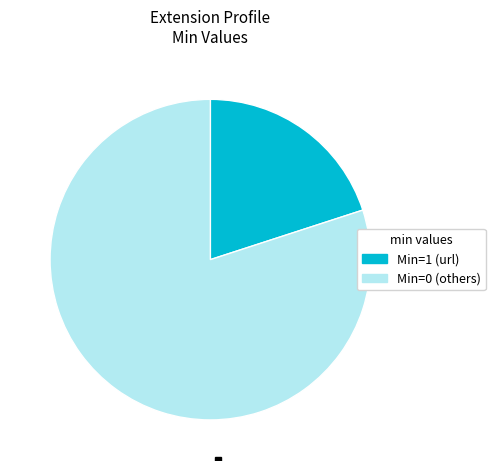

Is there a majority slice in this chart?

Yes